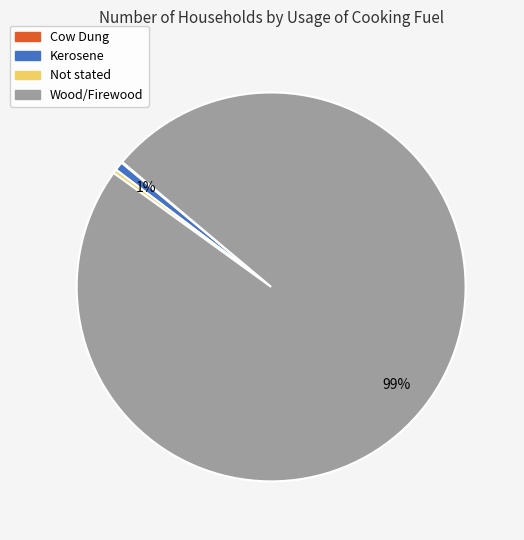

What percentage is the Wood/Firewood slice, to the nearest percent?

99%